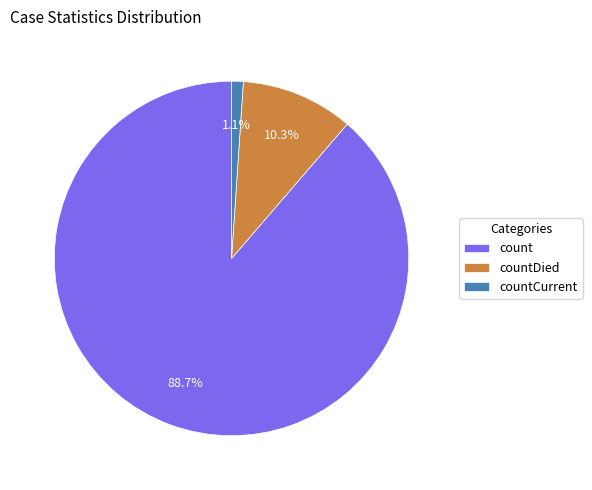

Which category accounts for the majority?

count